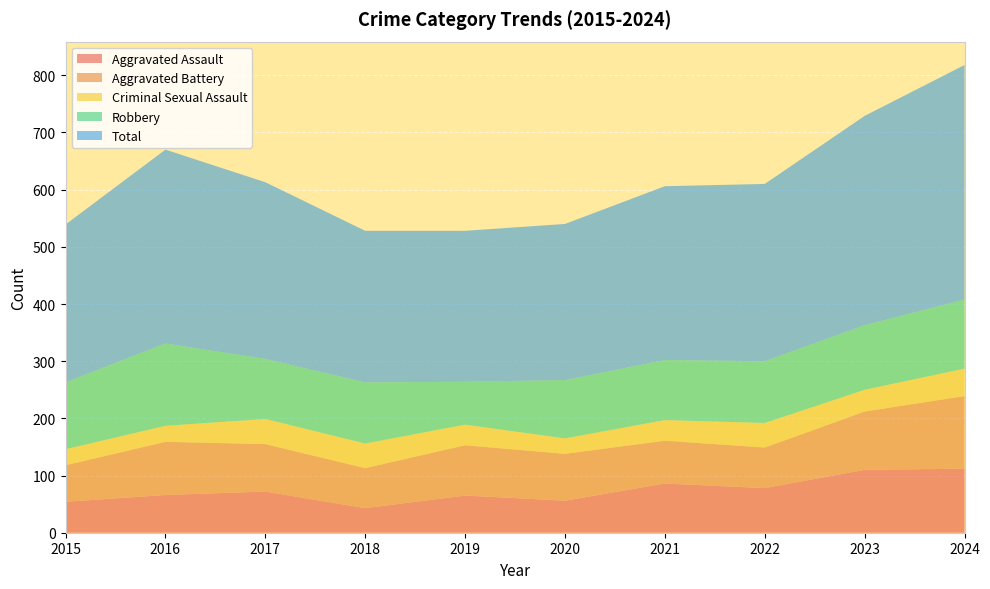

Reading left to right, extract all data points from this chart.

Aggravated Assault: 2015=54	2016=66	2017=72	2018=43	2019=65	2020=56	2021=86	2022=78	2023=110	2024=112
Aggravated Battery: 2015=64	2016=93	2017=83	2018=70	2019=88	2020=82	2021=75	2022=71	2023=102	2024=127
Criminal Sexual Assault: 2015=28	2016=28	2017=44	2018=43	2019=36	2020=27	2021=36	2022=43	2023=38	2024=48
Robbery: 2015=117	2016=144	2017=105	2018=107	2019=75	2020=102	2021=105	2022=108	2023=113	2024=121
Total: 2015=276	2016=339	2017=309	2018=265	2019=264	2020=273	2021=304	2022=310	2023=366	2024=410